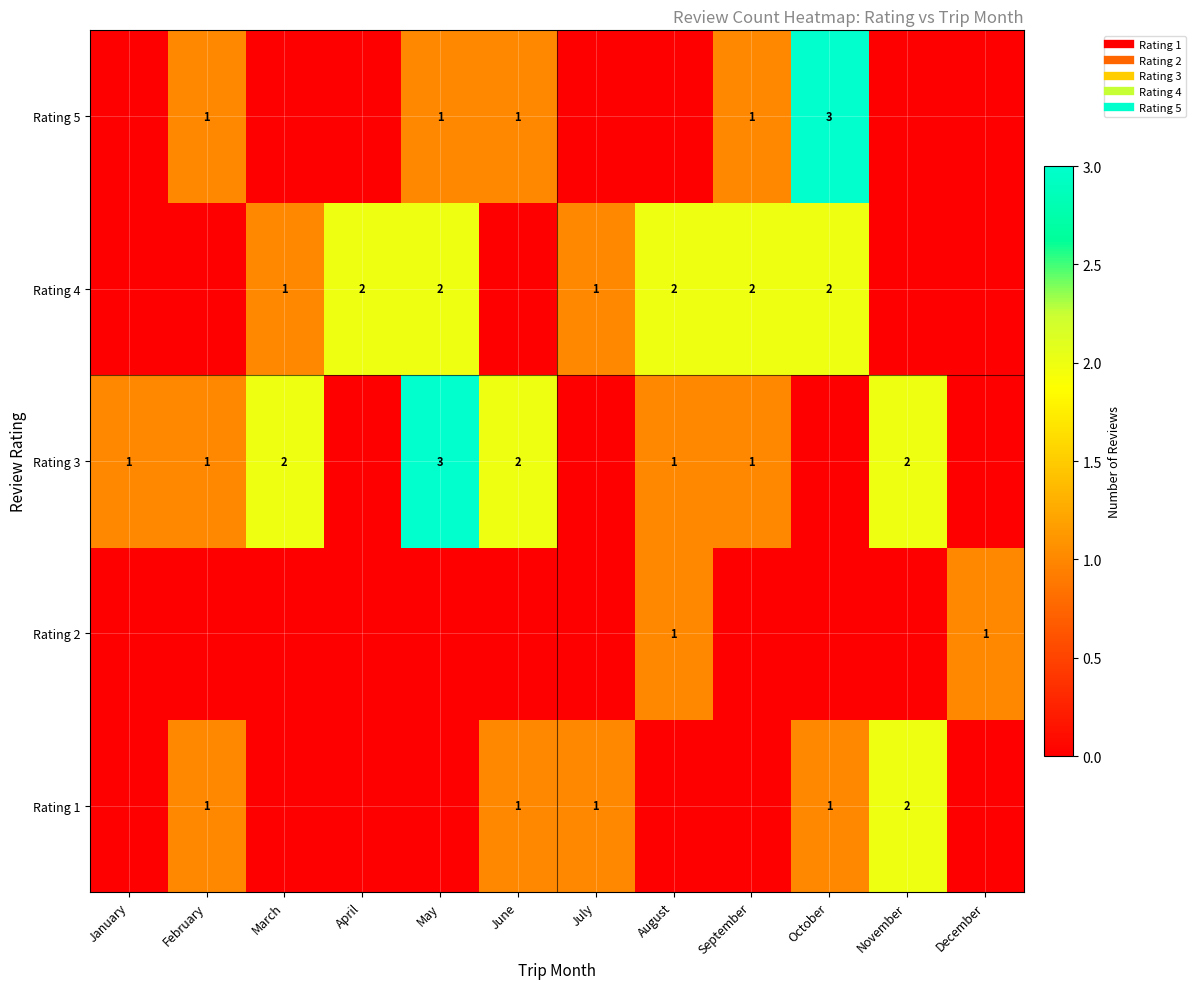

Is it true that Rating 1 equals -1 at May?

False